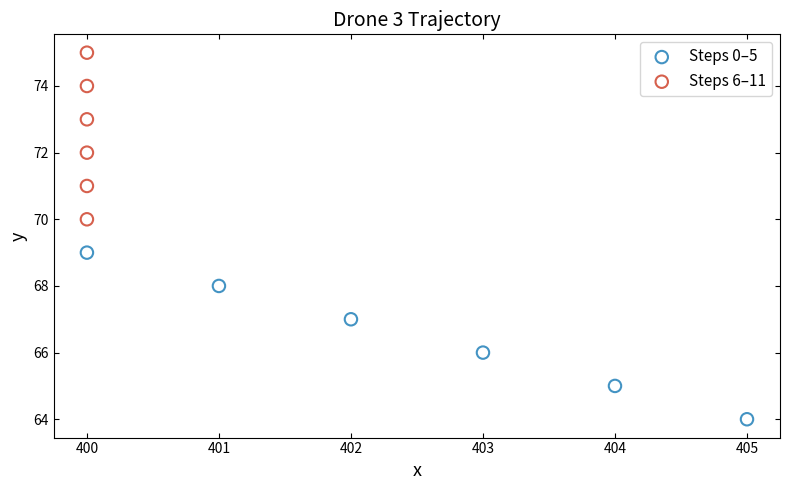

Which series reaches the minimum Y coordinate?

Steps 0–5